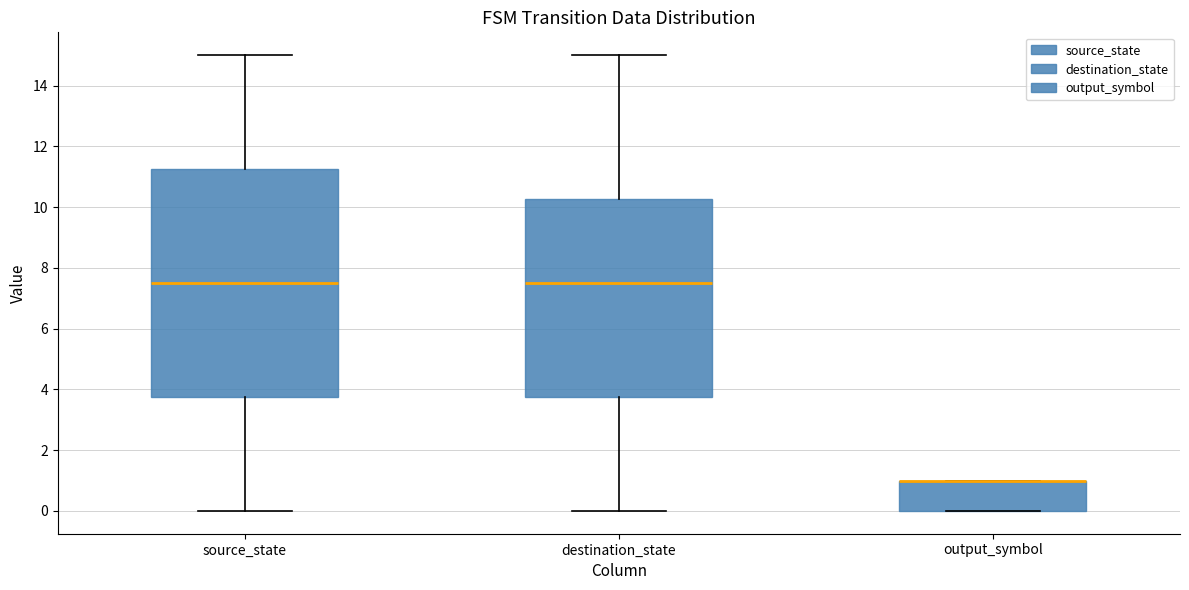

Comparing the boxes themselves (not the whiskers), which one is the tallest?

source_state